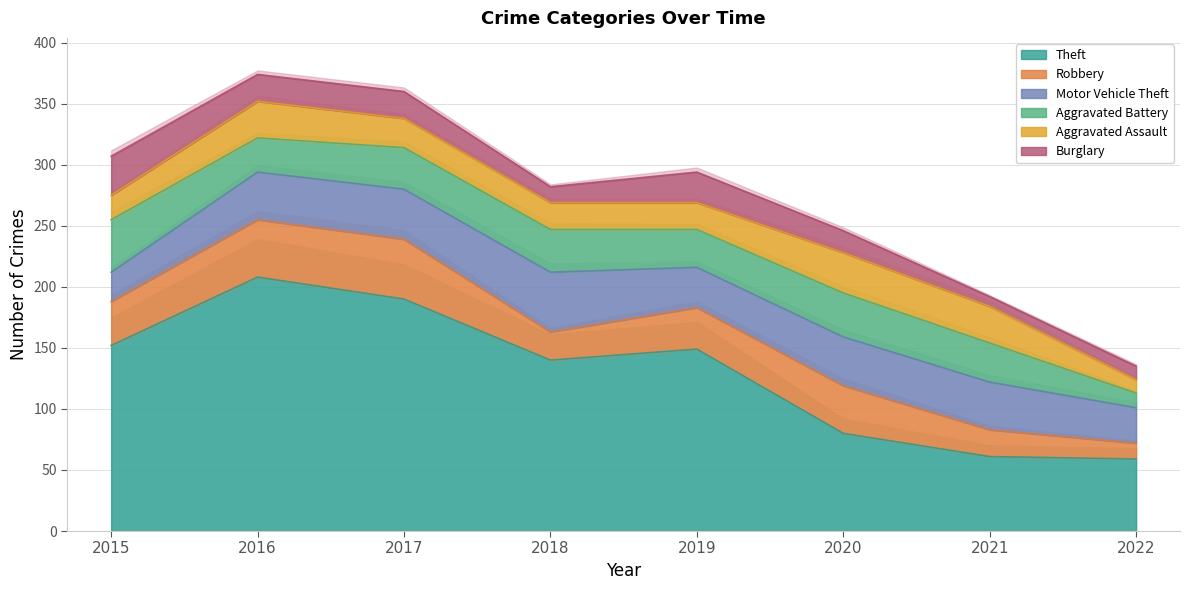

What is the value of the Theft point at the 4th from the left?

140